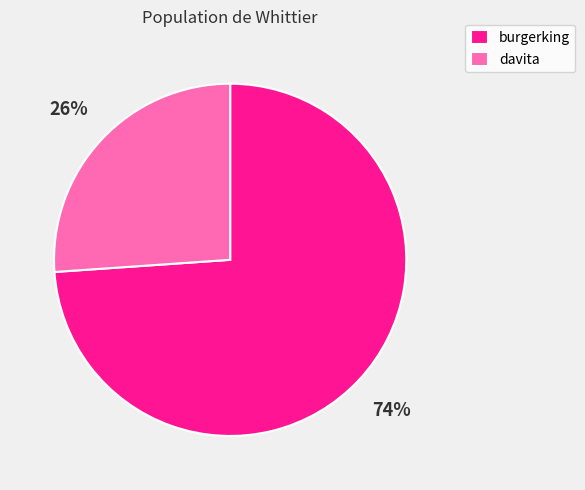

Do burgerking and davita together represent more than half of the pie?

Yes